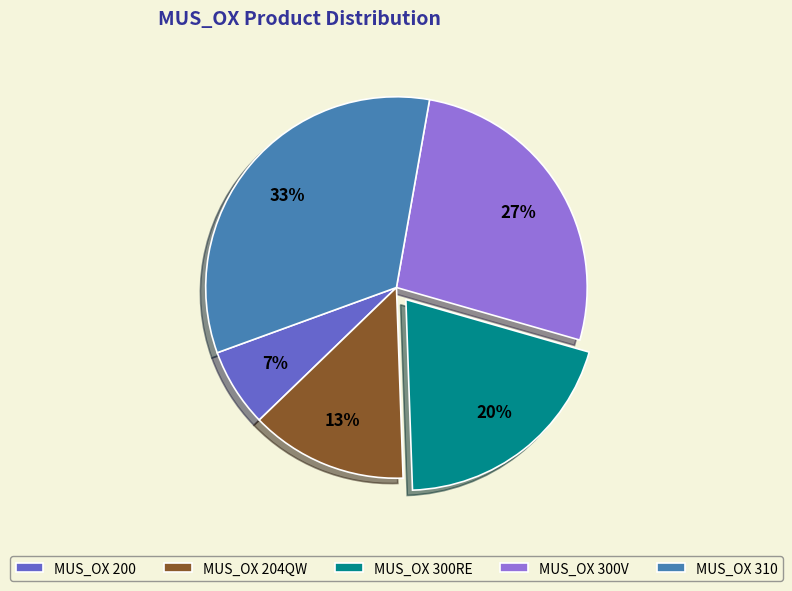

Does MUS_OX 200 represent more than half of the total?

No